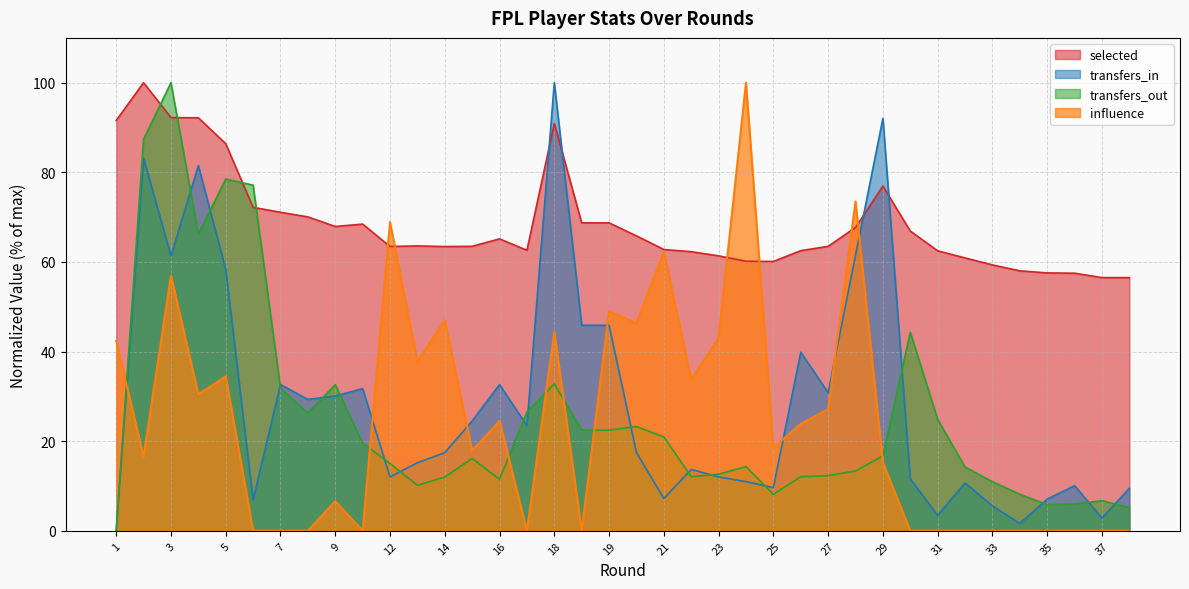

Between which two adjacent categories do selected and transfers_out first intersect?

2 and 3